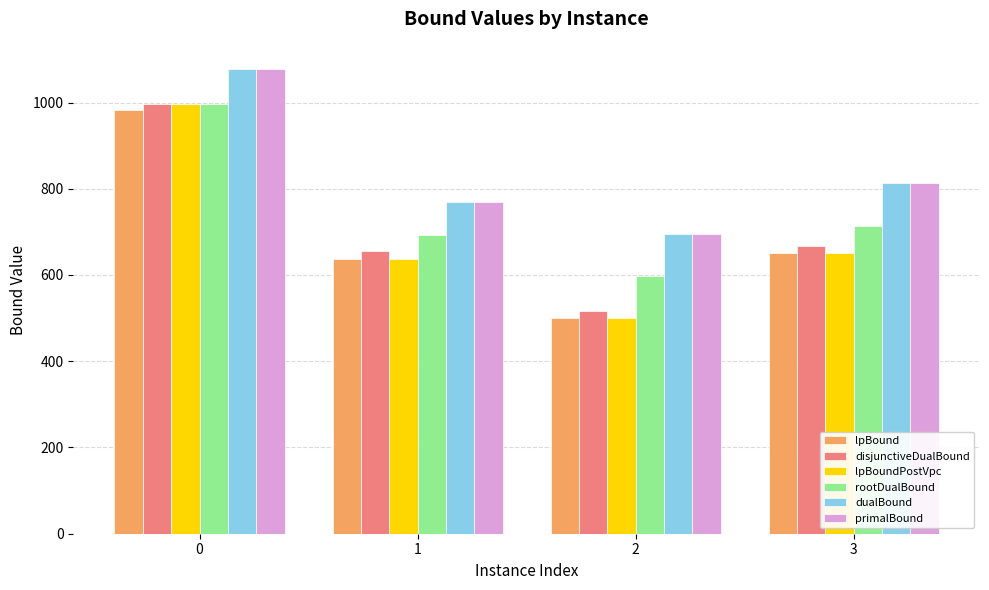

What is the difference between the disjunctiveDualBound values at 3 and 0?

331.1